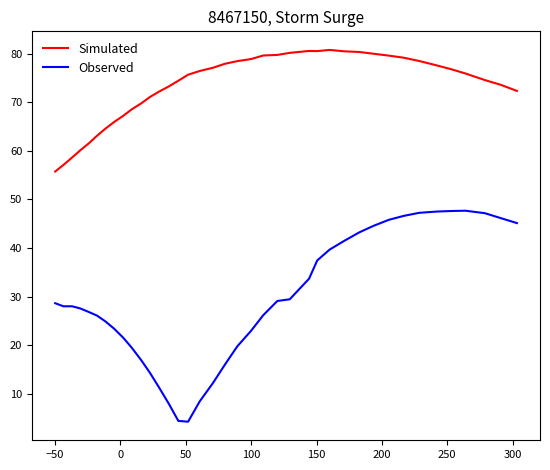

Which series has the largest range (max minus min)?

Observed